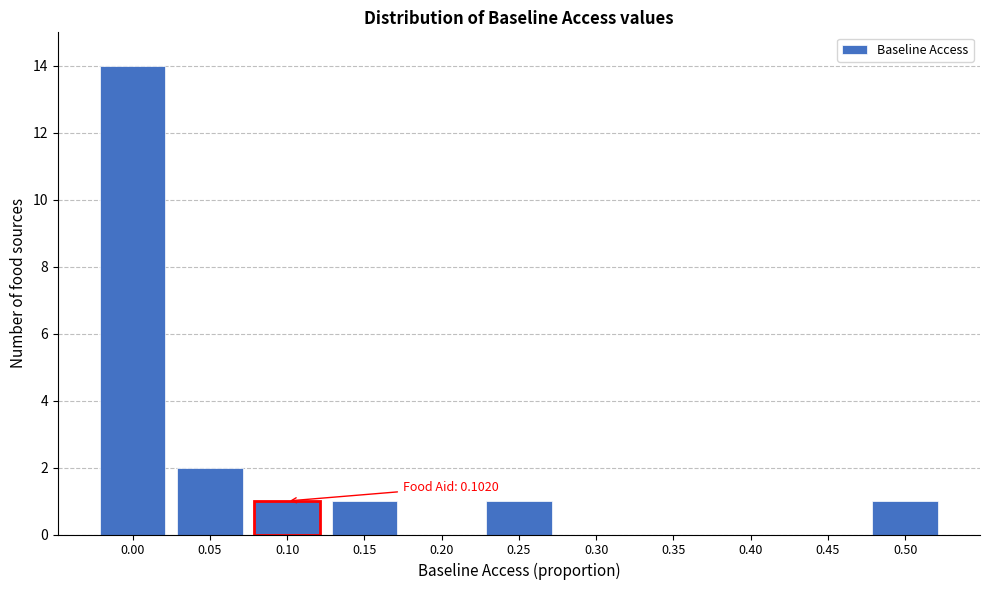

Reading left to right, transcribe all the data shown in this chart.

0.00=14	0.05=2	0.10=1	0.15=1	0.20=0	0.25=1	0.30=0	0.35=0	0.40=0	0.45=0	0.50=1